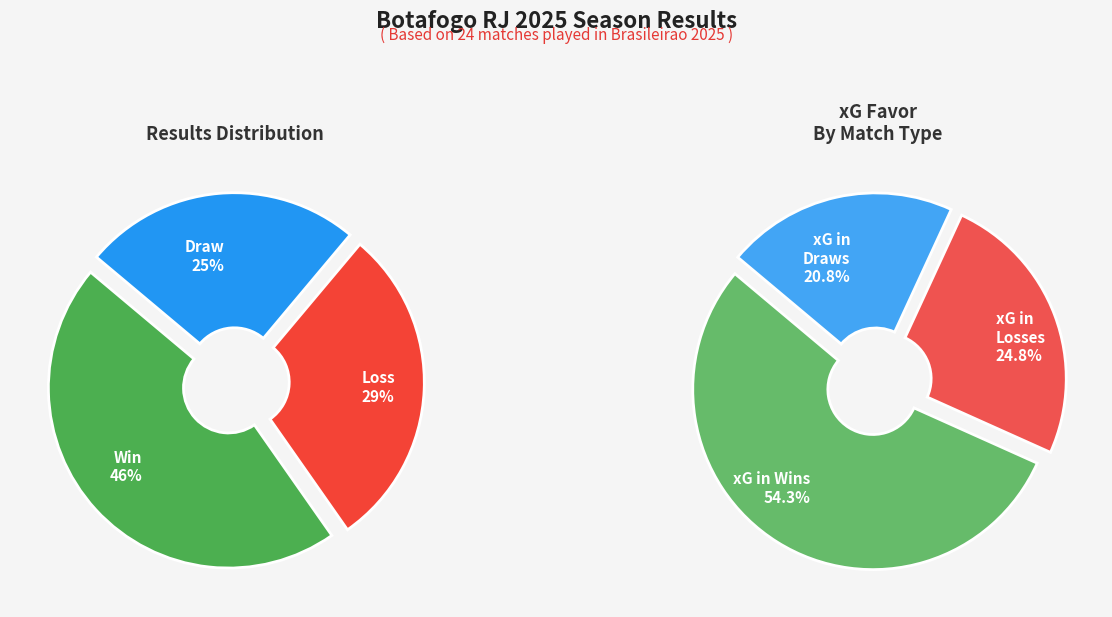

Does D represent more than half of the total?

No